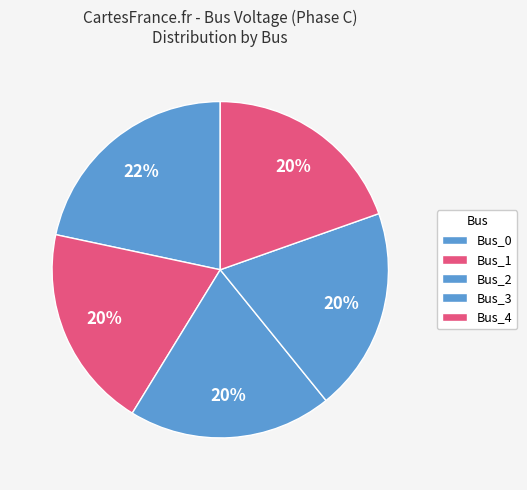

Is it true that Bus_2 is 5% of the pie?

False